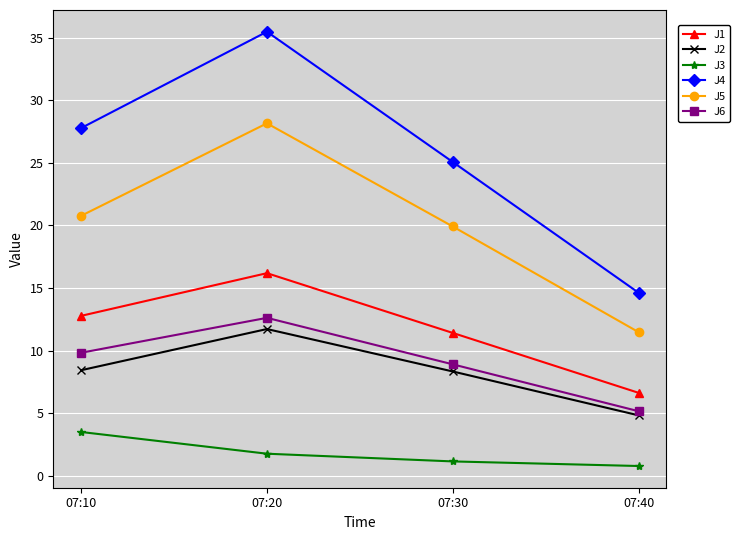

True or false: J5 and J6 intersect in this chart.

False